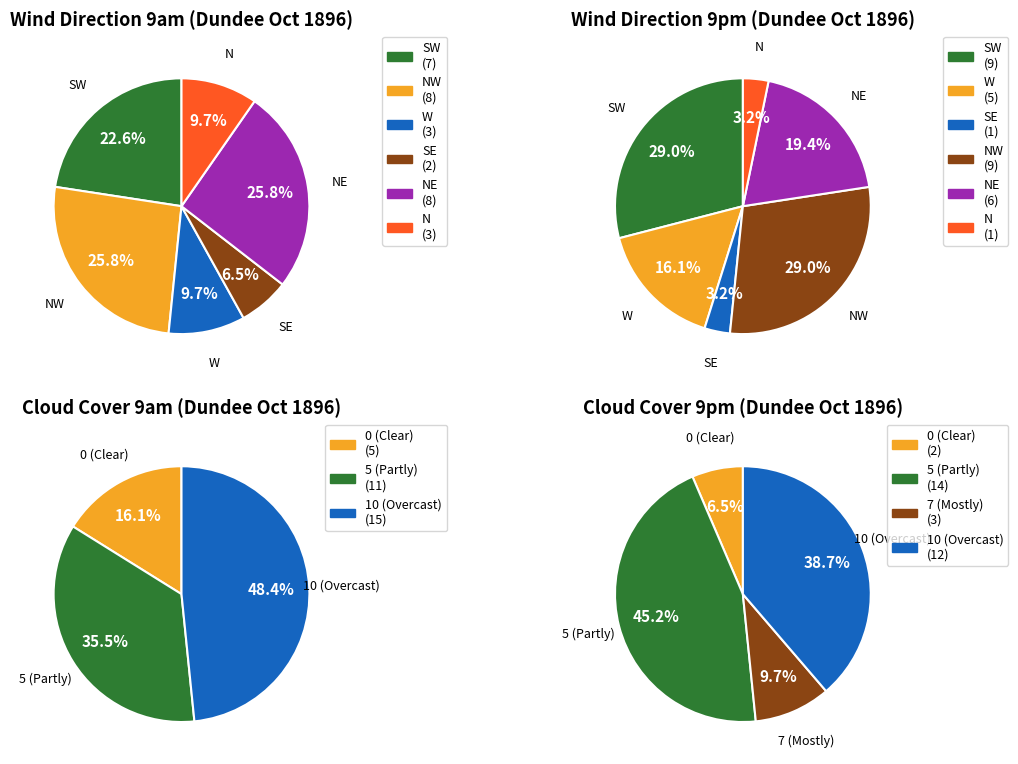

Is it true that 7 is 3% of the pie?

True